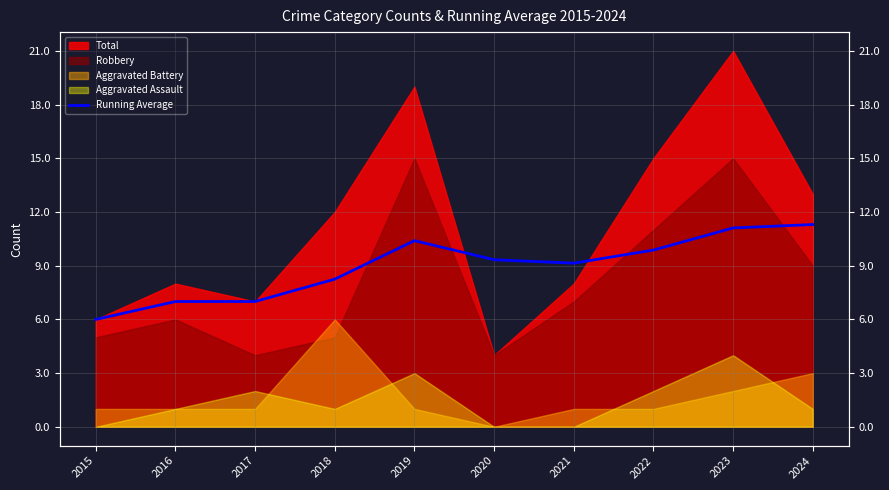

Where is the first local minimum?

2021